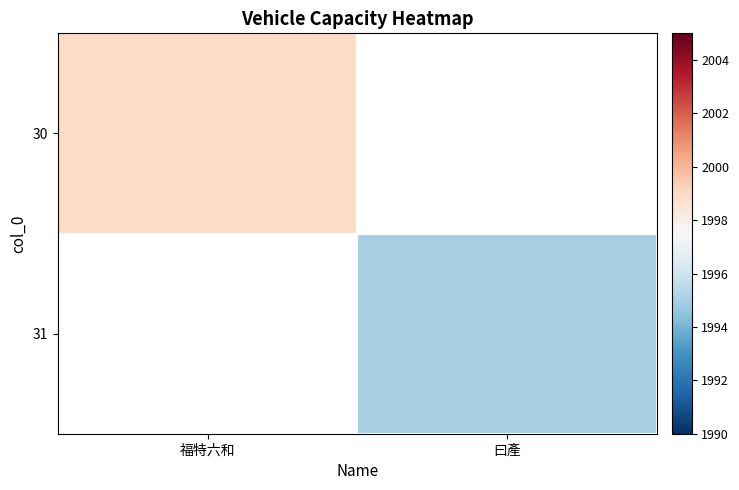

List the series in order of their overall mean, highest first.

30, 31